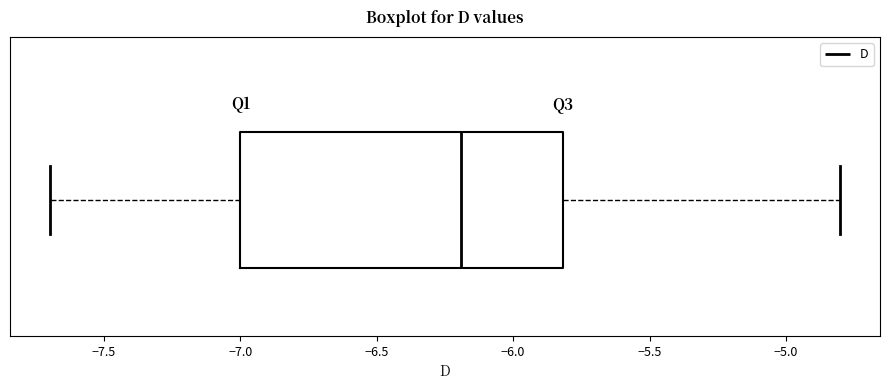

Transcribe this box plot: give where the median line is, the range the box spans, and where the two whiskers end, as read against the x-axis. The values are not printed on the chart, so give them approximately, as read against the axis.

median -6.2, box -7.0 to -5.8, whiskers -7.7 to -4.8